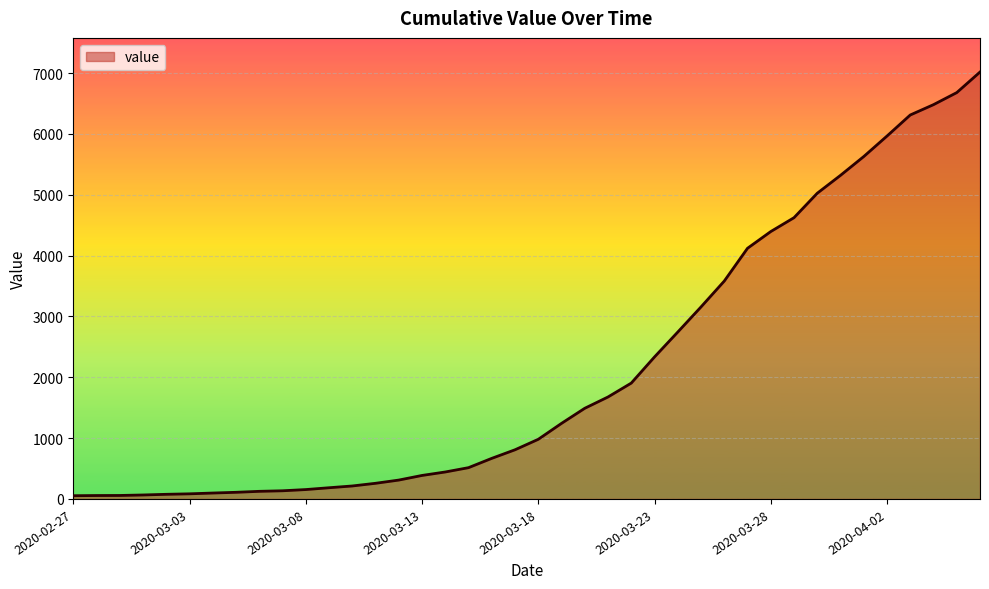

What is the greatest value displayed?

7017